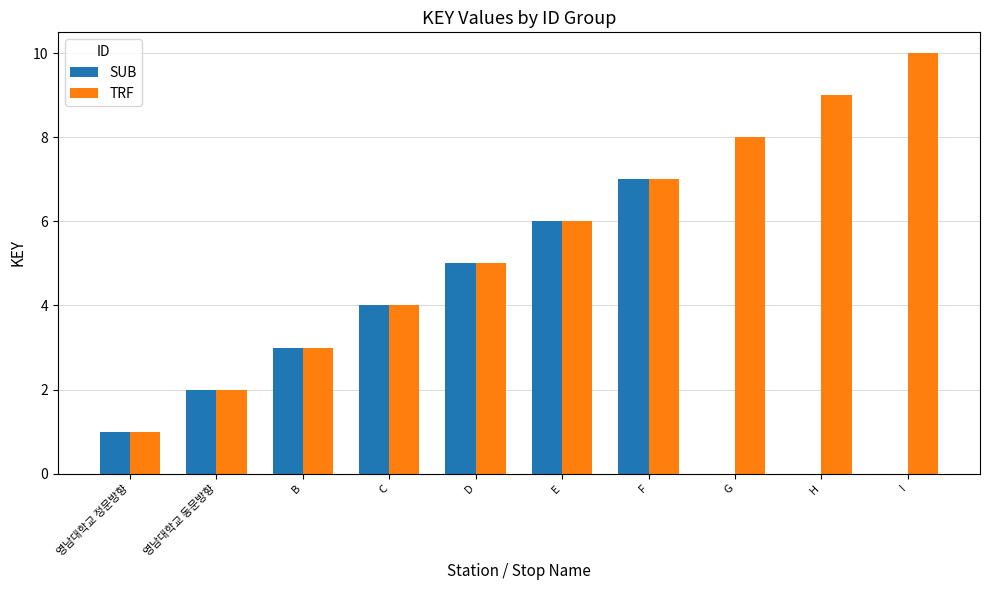

What are all the series names shown in the legend?

SUB, TRF